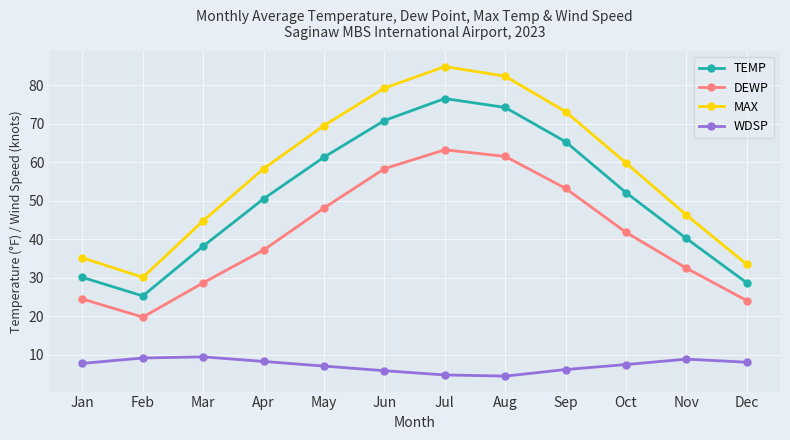

True or false: TEMP and MAX intersect in this chart.

False